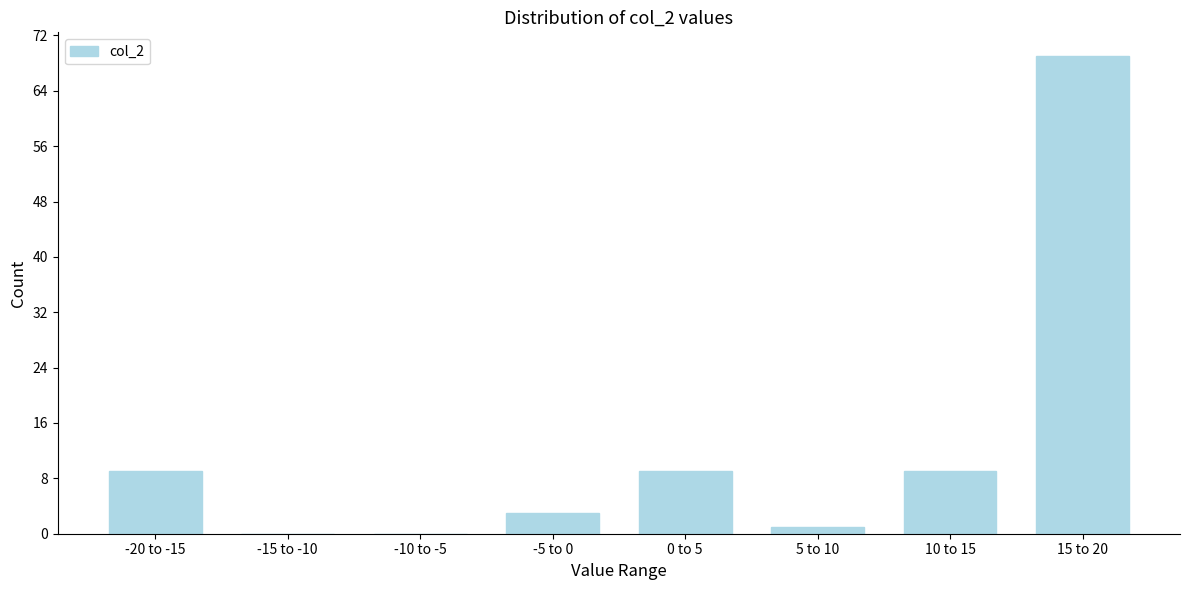

Reading left to right, transcribe all the data shown in this chart.

-20 to -15=9	-15 to -10=0	-10 to -5=0	-5 to 0=3	0 to 5=9	5 to 10=1	10 to 15=9	15 to 20=69